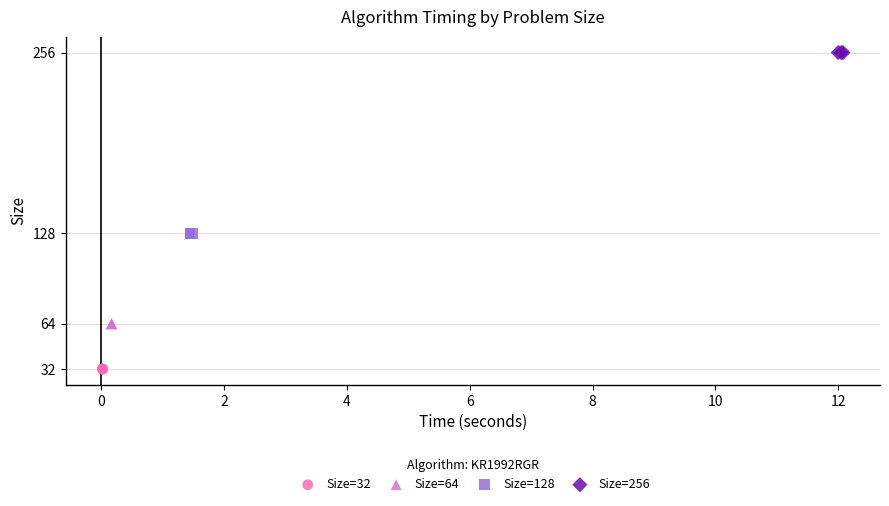

Which series contains the highest Y value?

Size=256